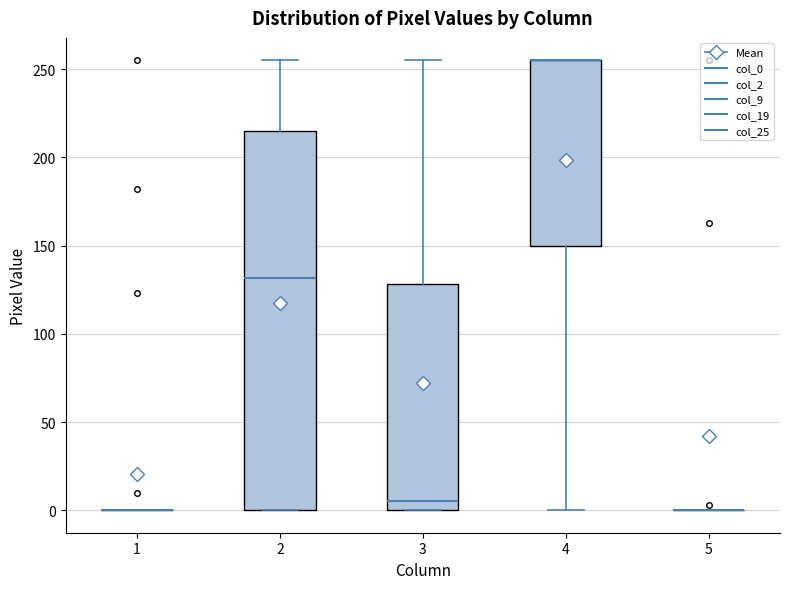

Reading left to right, transcribe this box plot: for each box, give where its median line is, the range the box spans, and where its two whiskers end, as read against the y-axis. The values are not printed on the chart, so give them approximately, as read against the axis.

1: box collapsed to a line at 0, whiskers 0 to 0
2: median 130, box 0 to 215, whiskers 0 to 255
3: median 5, box 0 to 130, whiskers 0 to 255
4: median 255 (drawn on the box's upper edge), box 150 to 255, whiskers 0 to 255
5: box collapsed to a line at 0, whiskers 0 to 0